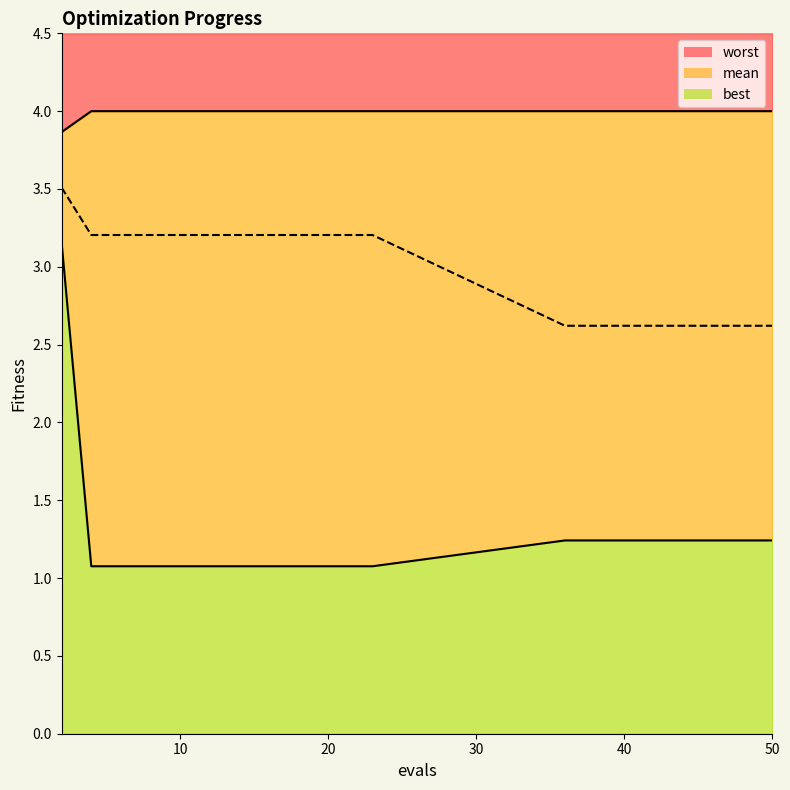

True or false: mean has more than 0 interior local peaks.

False